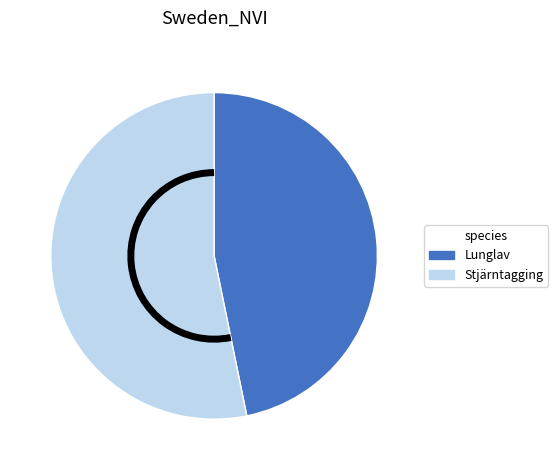

How many slices are in this pie chart?

2